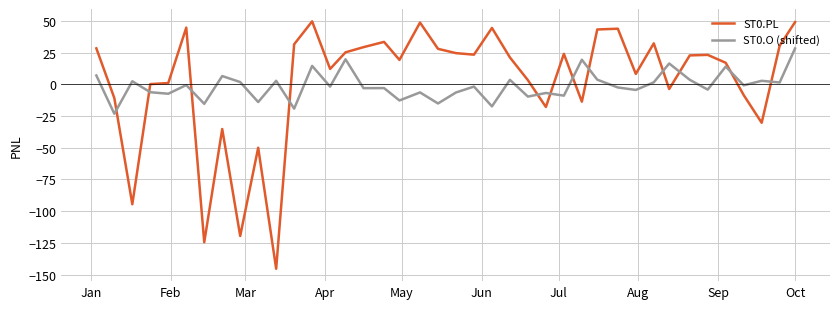

Does the chart have visible grid lines?

Yes